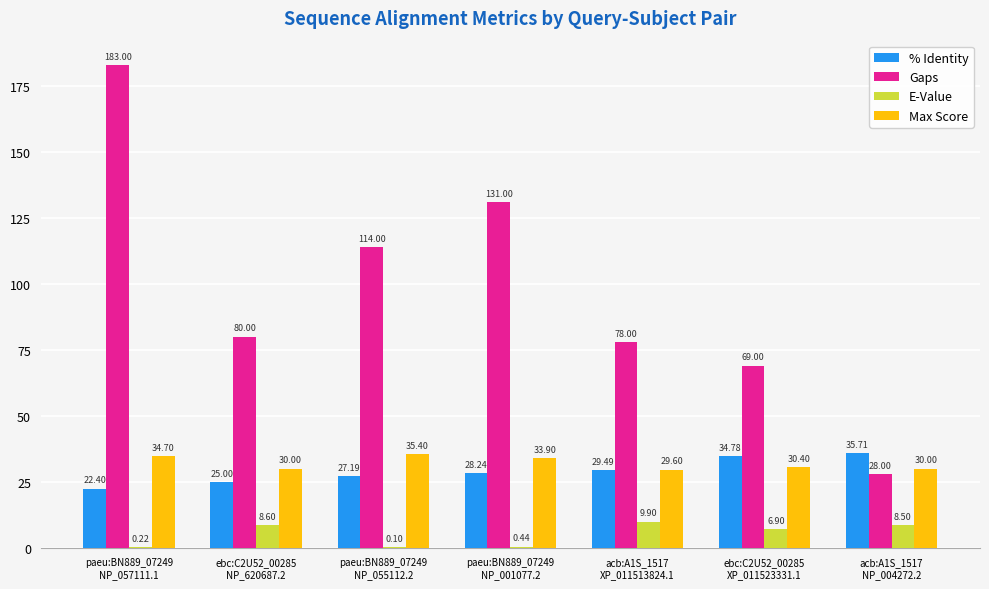

What are all the series names shown in the legend?

% Identity, Gaps, E-Value, Max Score